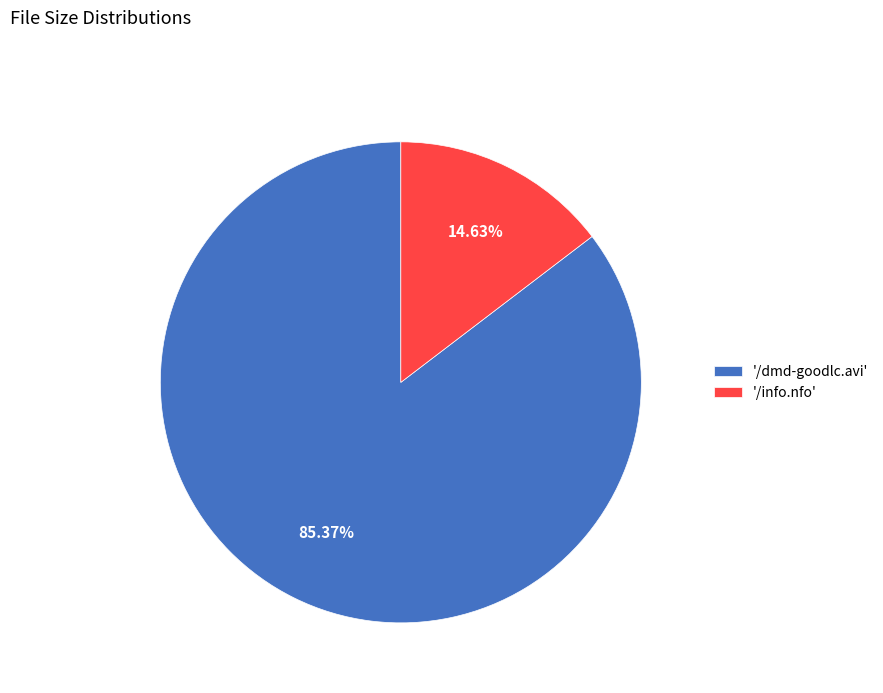

Do '/dmd-goodlc.avi' and '/info.nfo' together represent more than half of the pie?

Yes